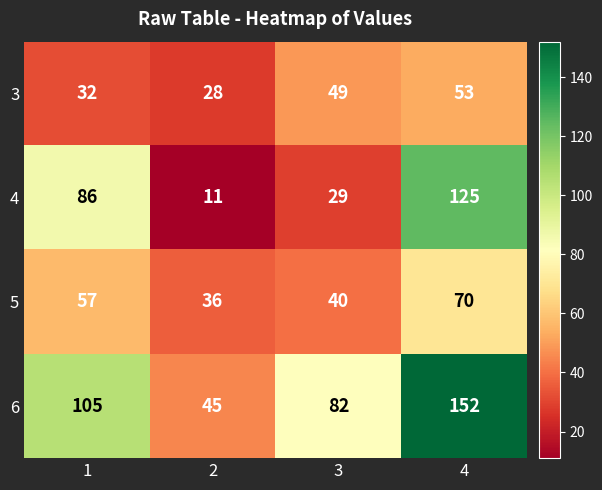

Is the value of 6 at 4 greater than the value of 3 at 2?

Yes